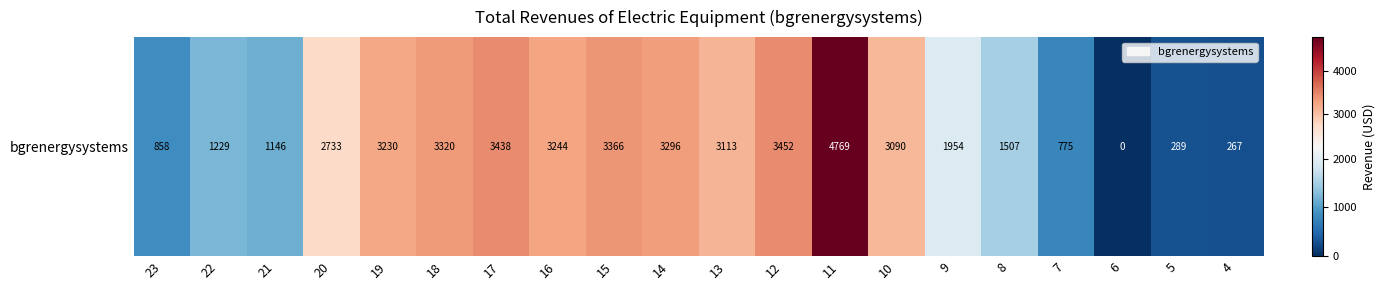

What is the change in value from 20 to 4?

-2466.6